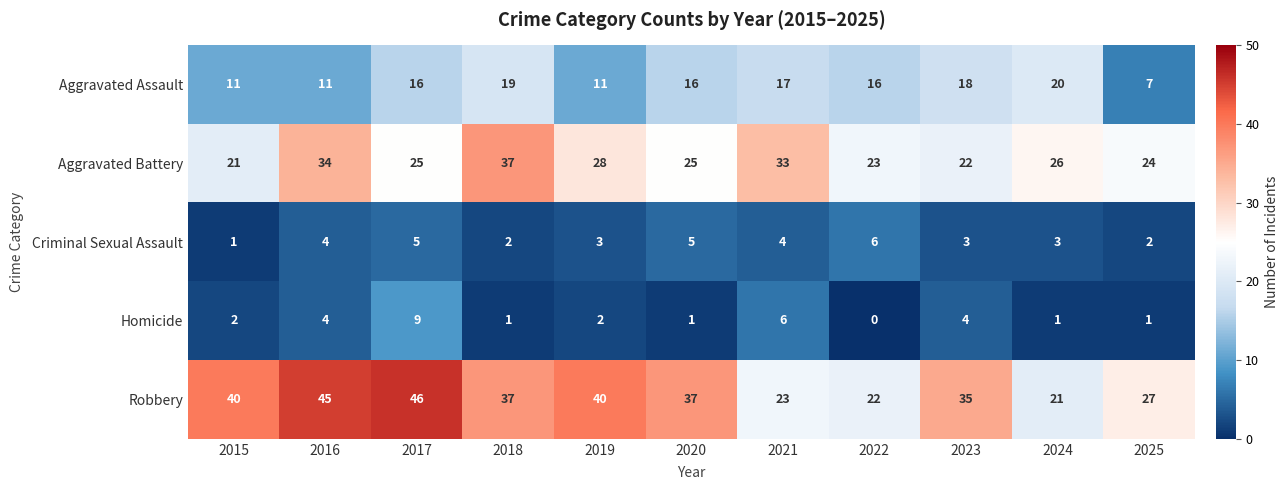

Where does the Robbery series first go above 37?

2015